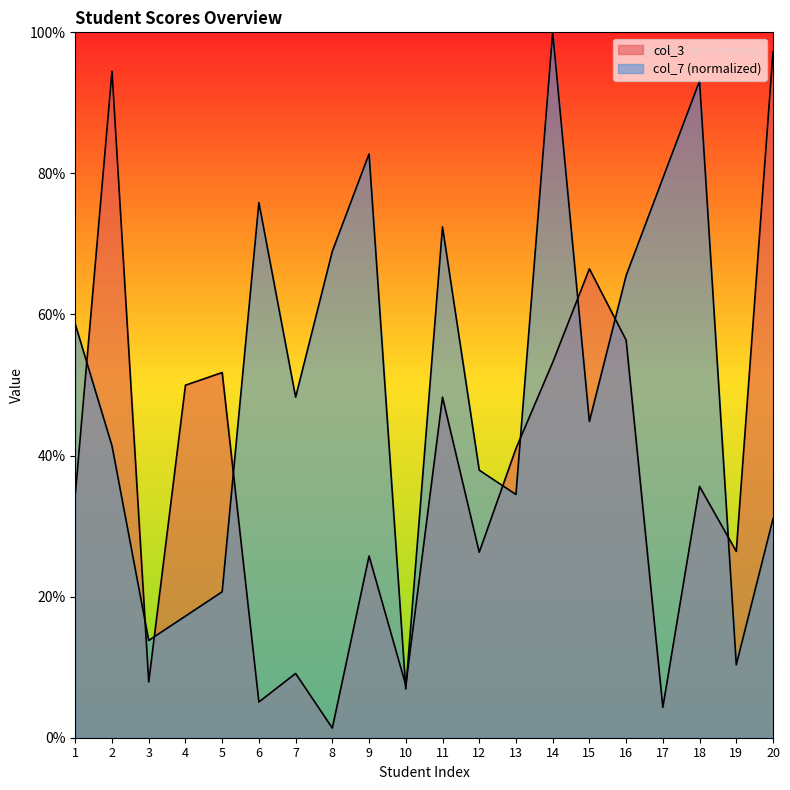

At which label does col_3 reach its minimum?

8